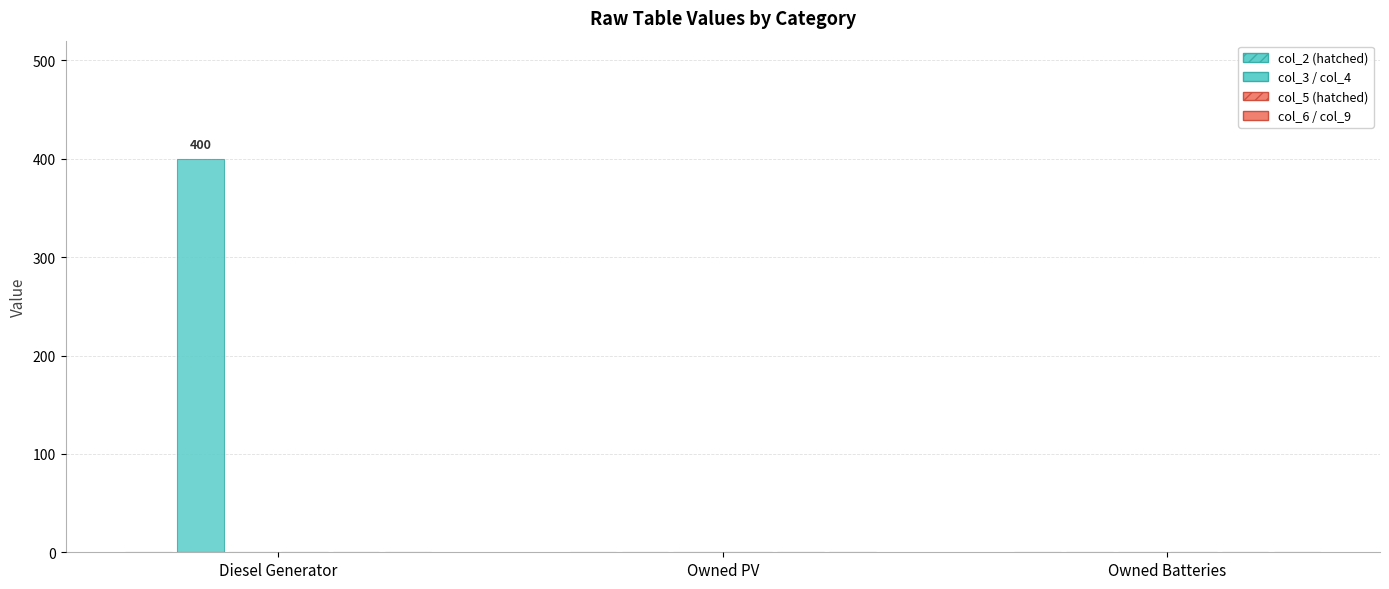

Count the number of categories in the chart.

3